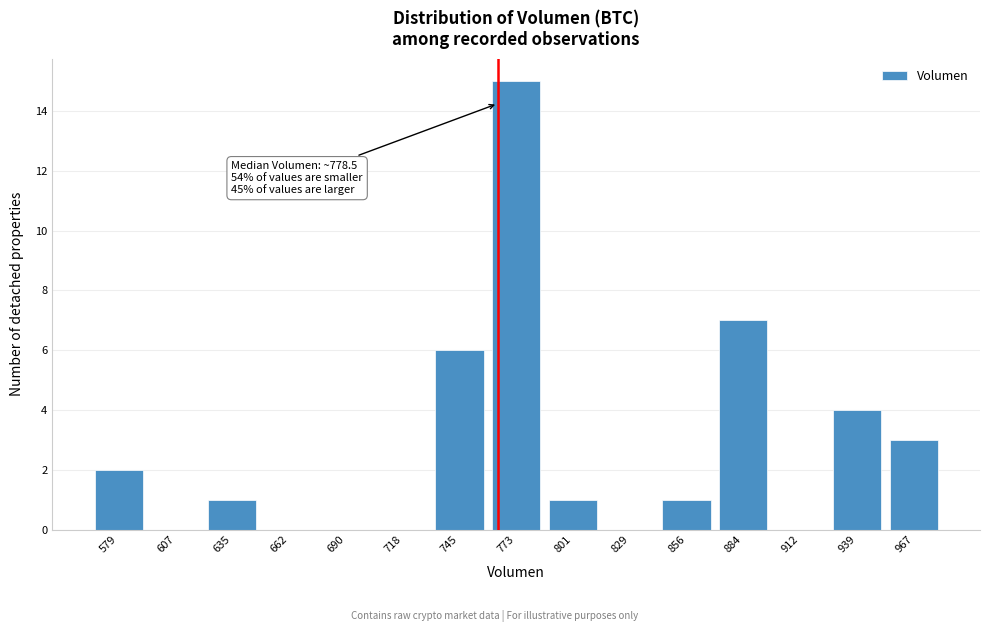

Reading right to left, extract all data points from this chart.

967=3	939=4	912=0	884=7	856=1	829=0	801=1	773=15	745=6	718=0	690=0	662=0	635=1	607=0	579=2